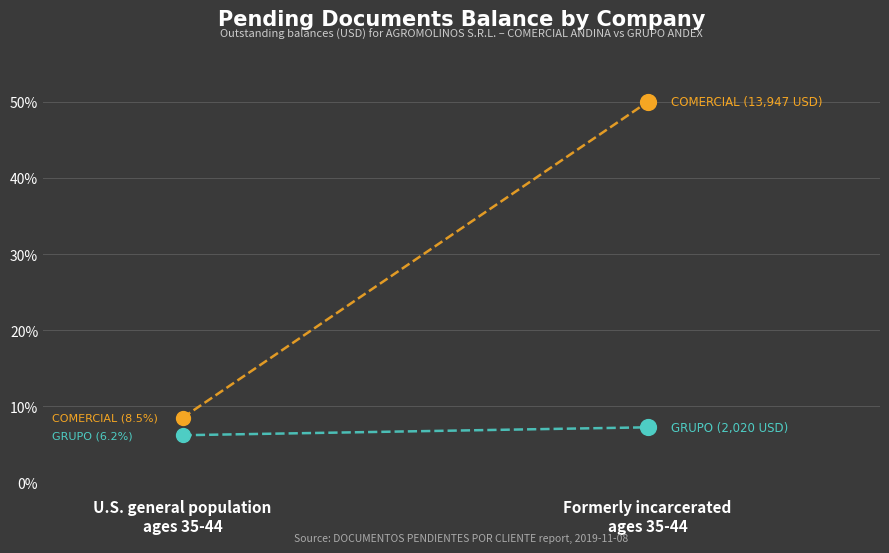

Which series has the largest Y range (max minus min)?

COMERCIAL ANDINA INDUSTRIAL SAC